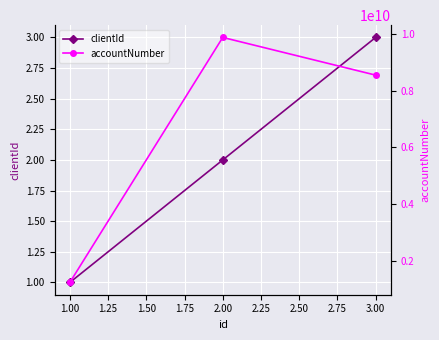

Which series has the widest spread of values?

accountNumber